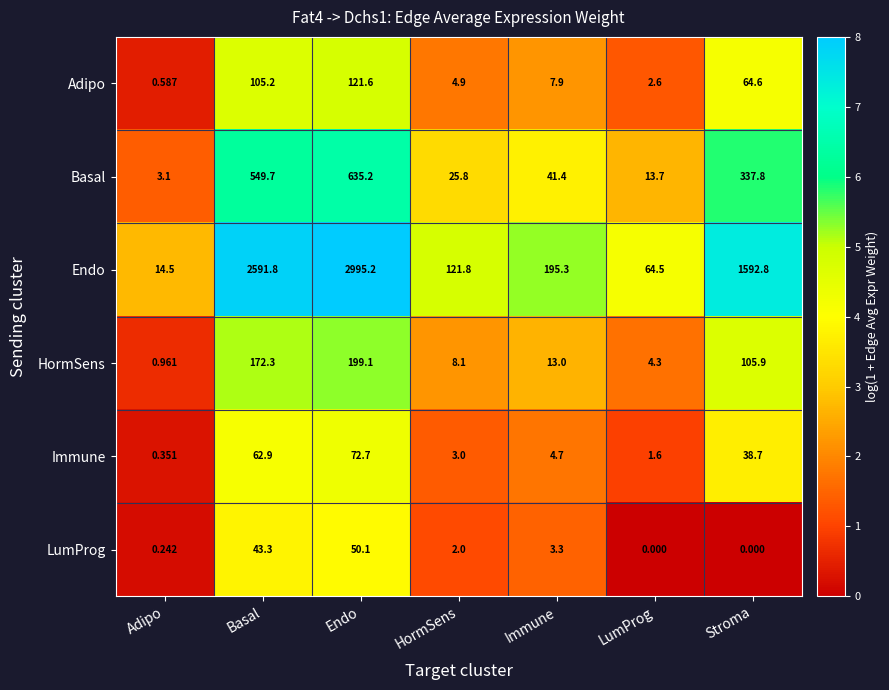

Which category has the highest value in the Basal series?

Endo